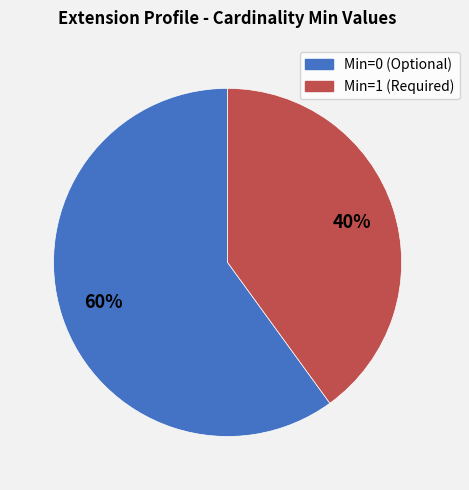

Is there any slice that represents more than half of the pie?

Yes